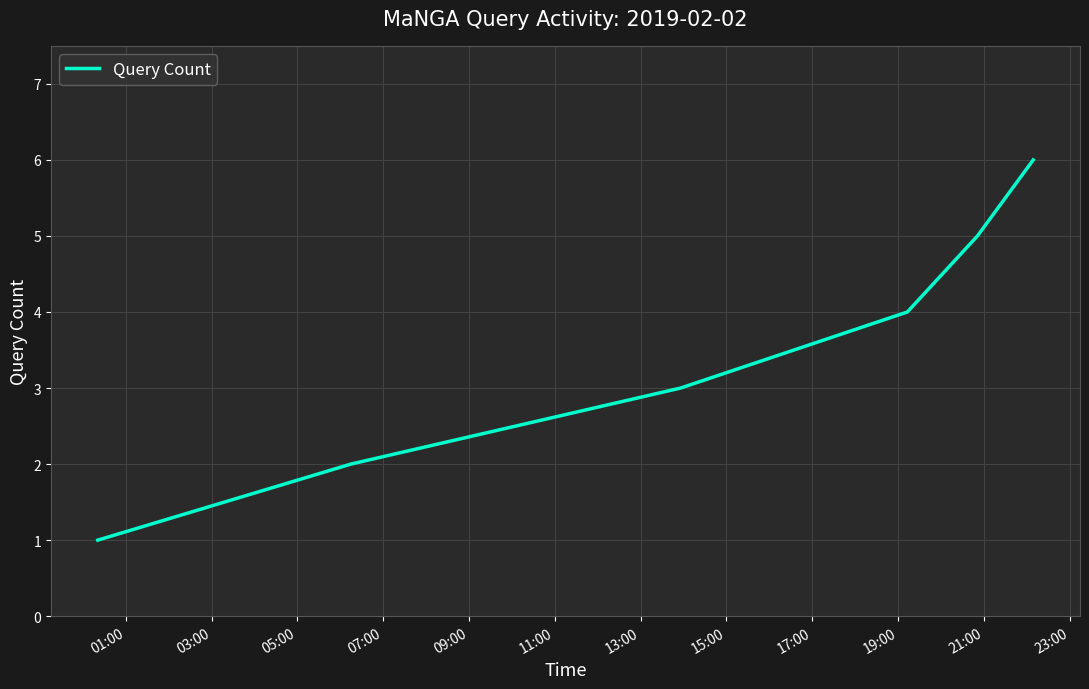

What is the average value?

4